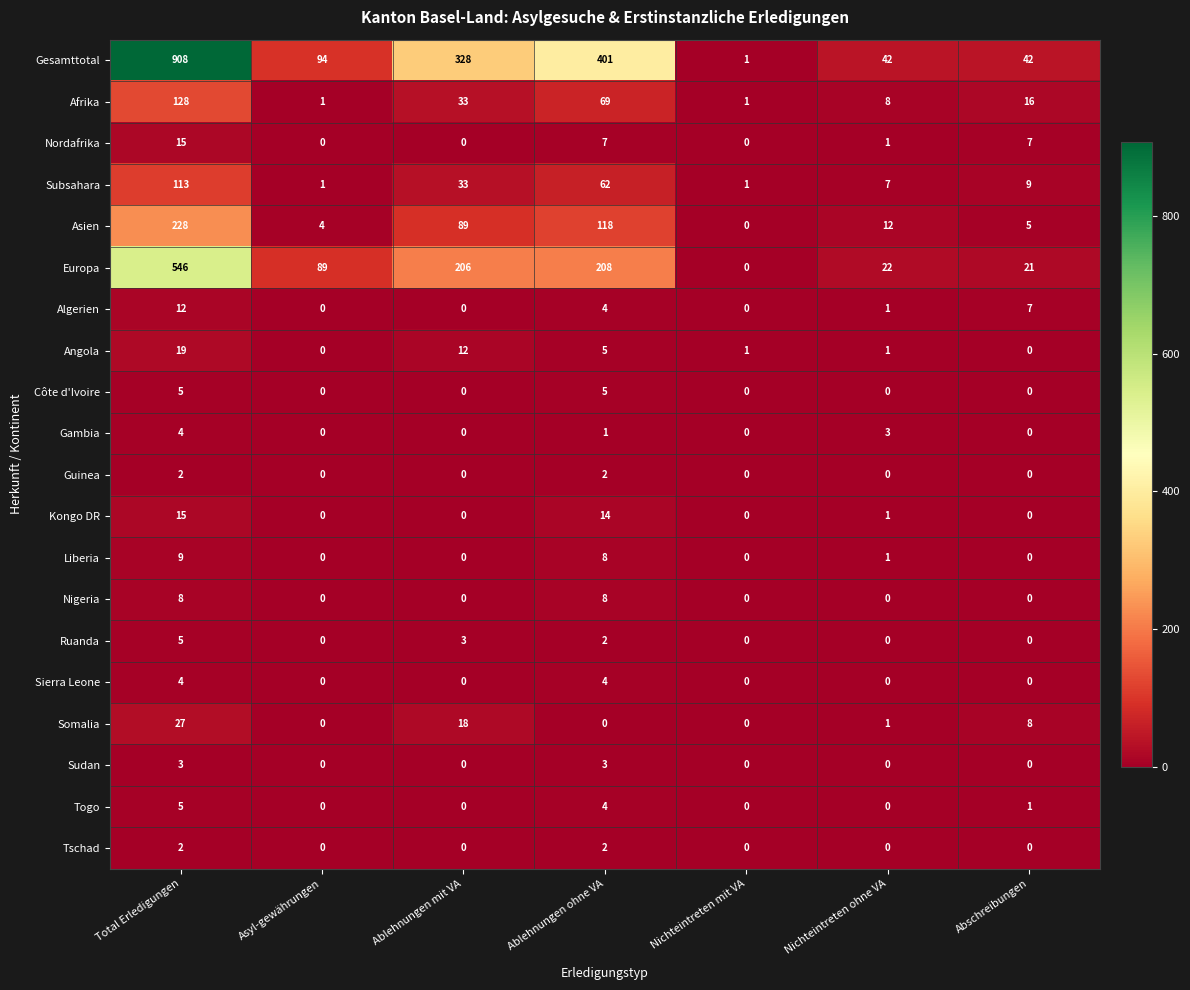

Which series changed the most between Ablehnungen mit VA and Abschreibungen?

Gesamttotal